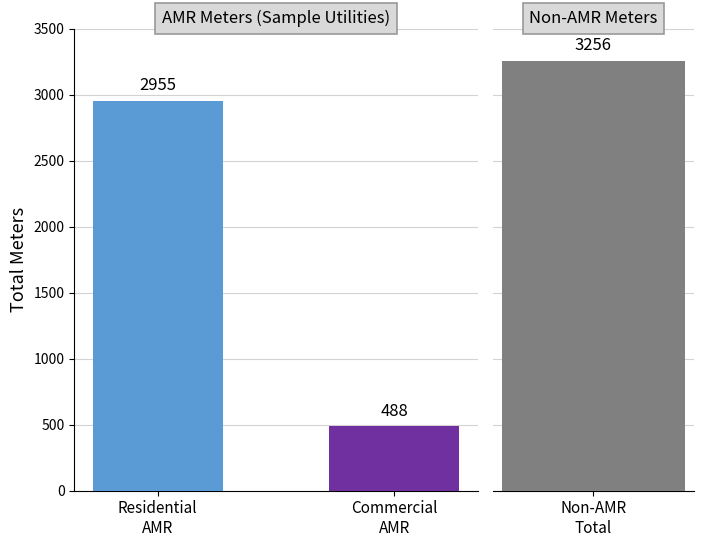

Which label corresponds to the smallest value in the chart?

Commercial
AMR